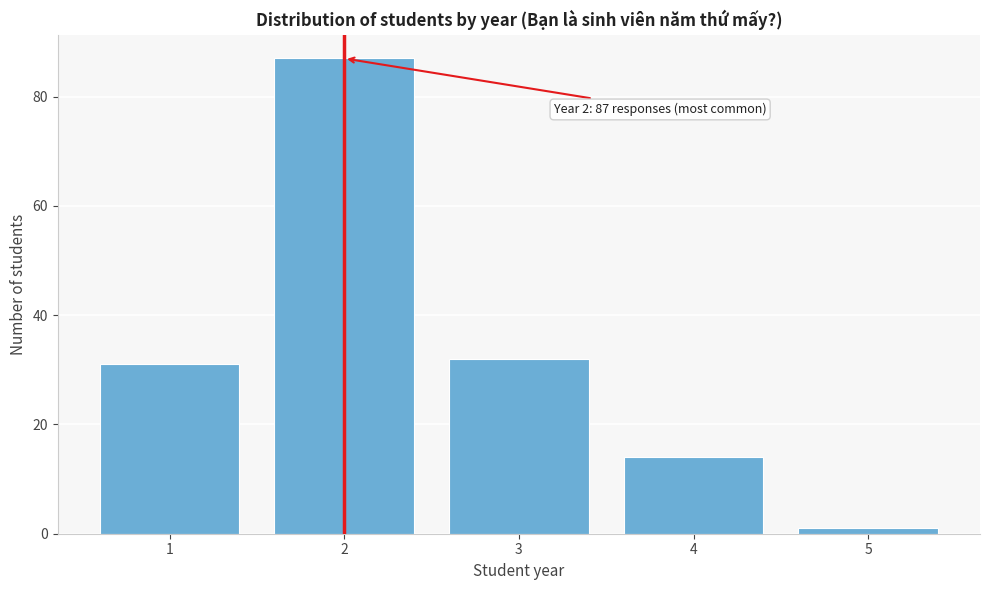

Reading right to left, extract all data points from this chart.

1	14	32	87	31